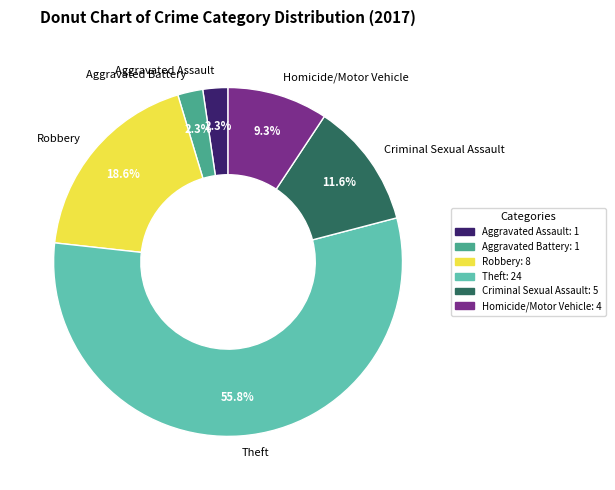

Between Homicide/Motor Vehicle and Theft, which is larger?

Theft